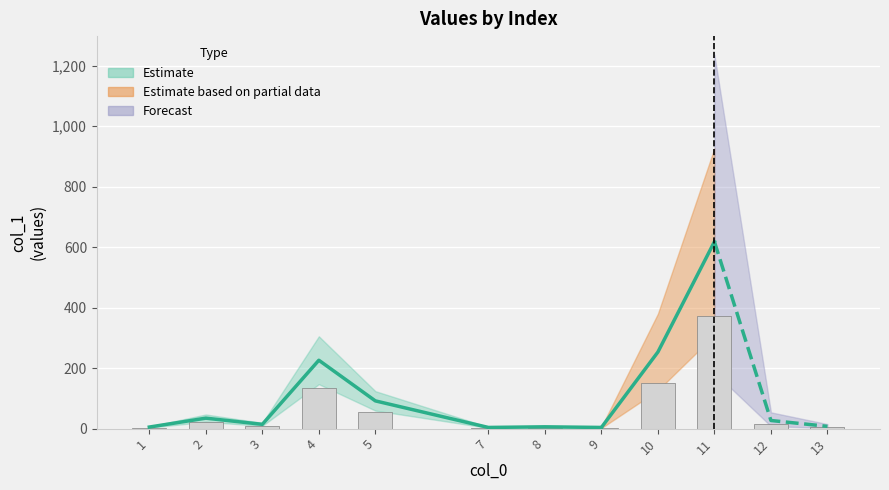

Which has a higher value, 7 or 5?

5